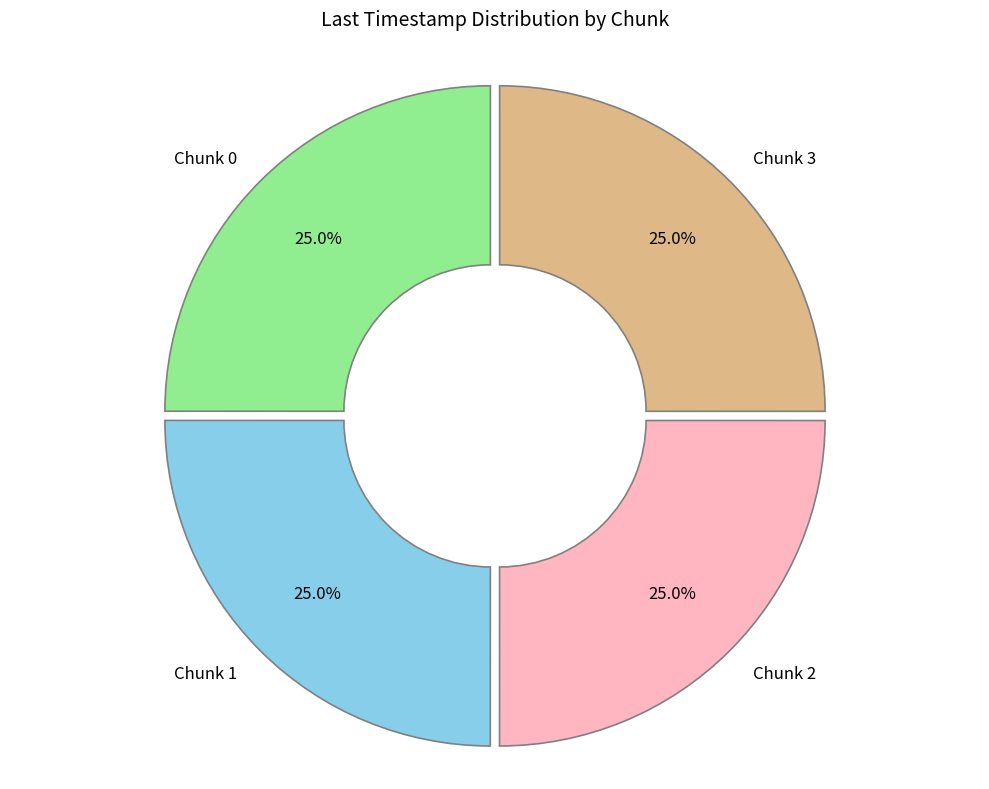

What portion of the pie excludes Chunk 2?

75.0%